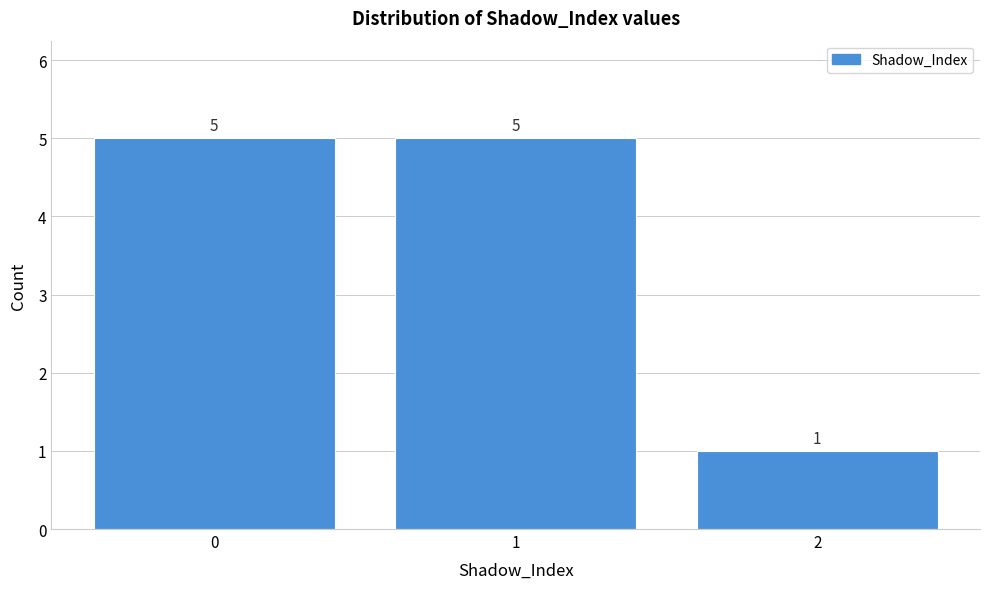

Reading left to right, transcribe this chart: for each bar, give the range it covers on the x-axis and its height.

-0.5 to 0.5: 5
0.5 to 1.5: 5
1.5 to 2.5: 1